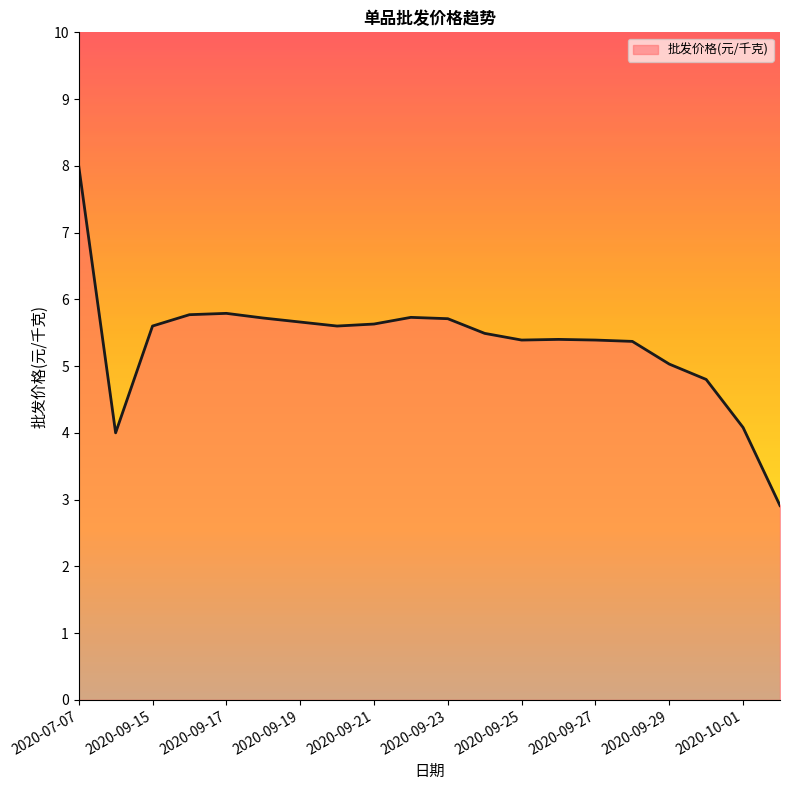

What is the maximum value shown in the chart?

8.0